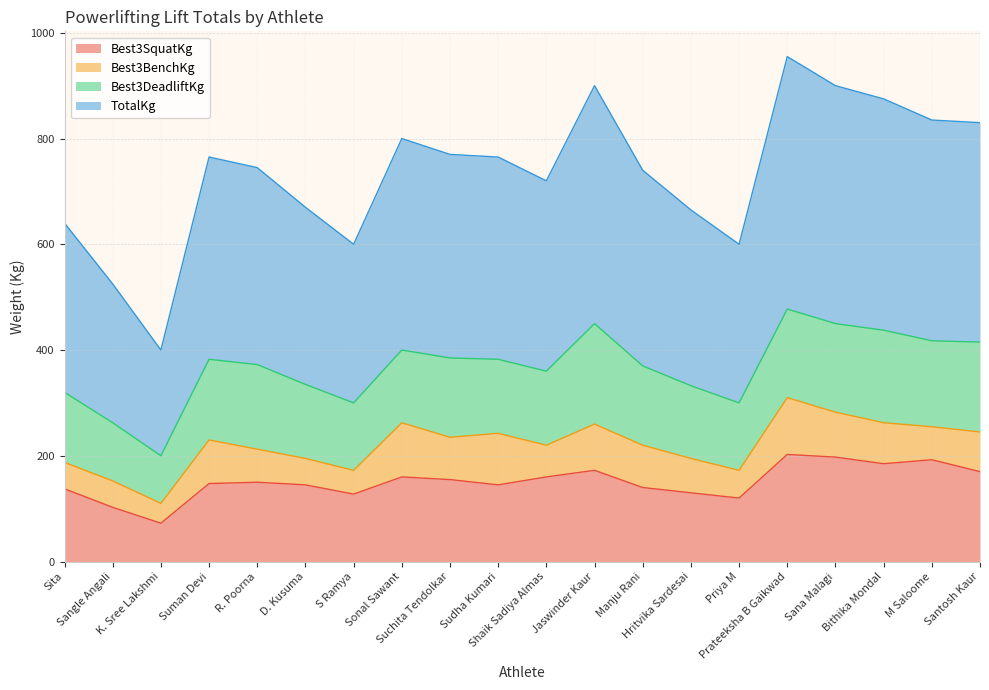

How many interior local peaks does the TotalKg series have?

4